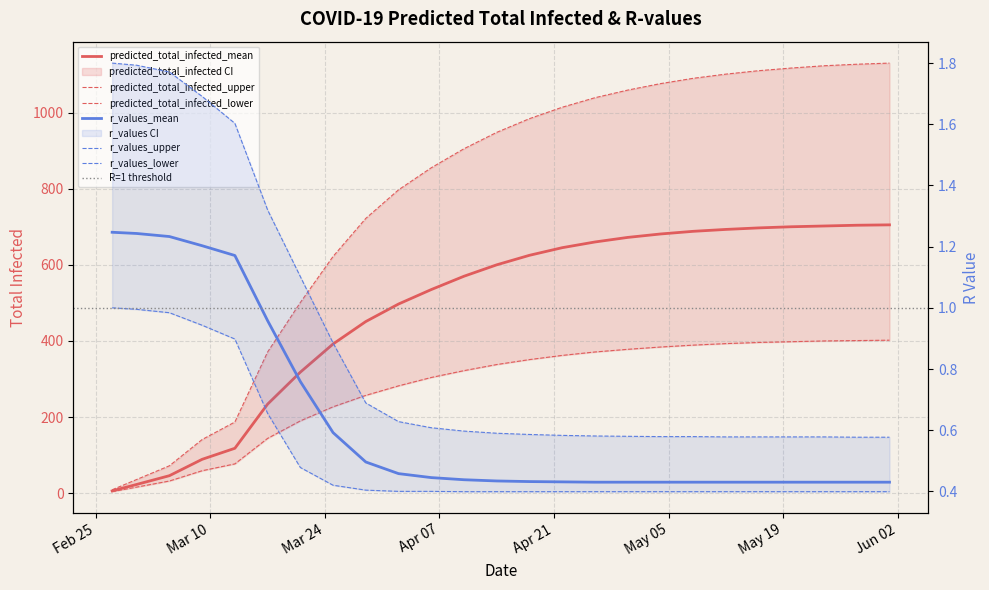

What is the sum of all predicted_total_infected_upper values?

19136.0